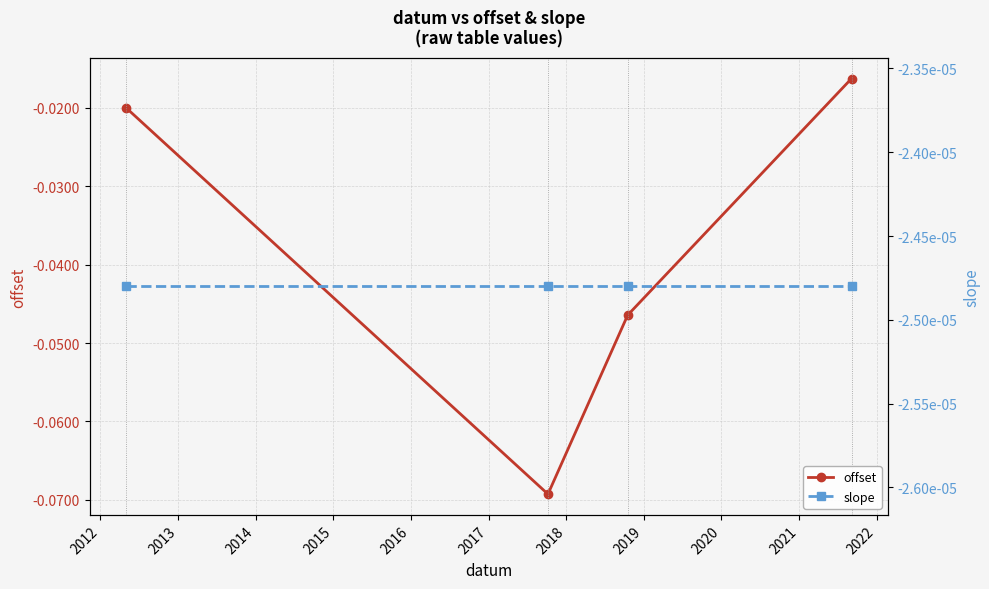

Does the chart display data point markers on the line(s)?

Yes